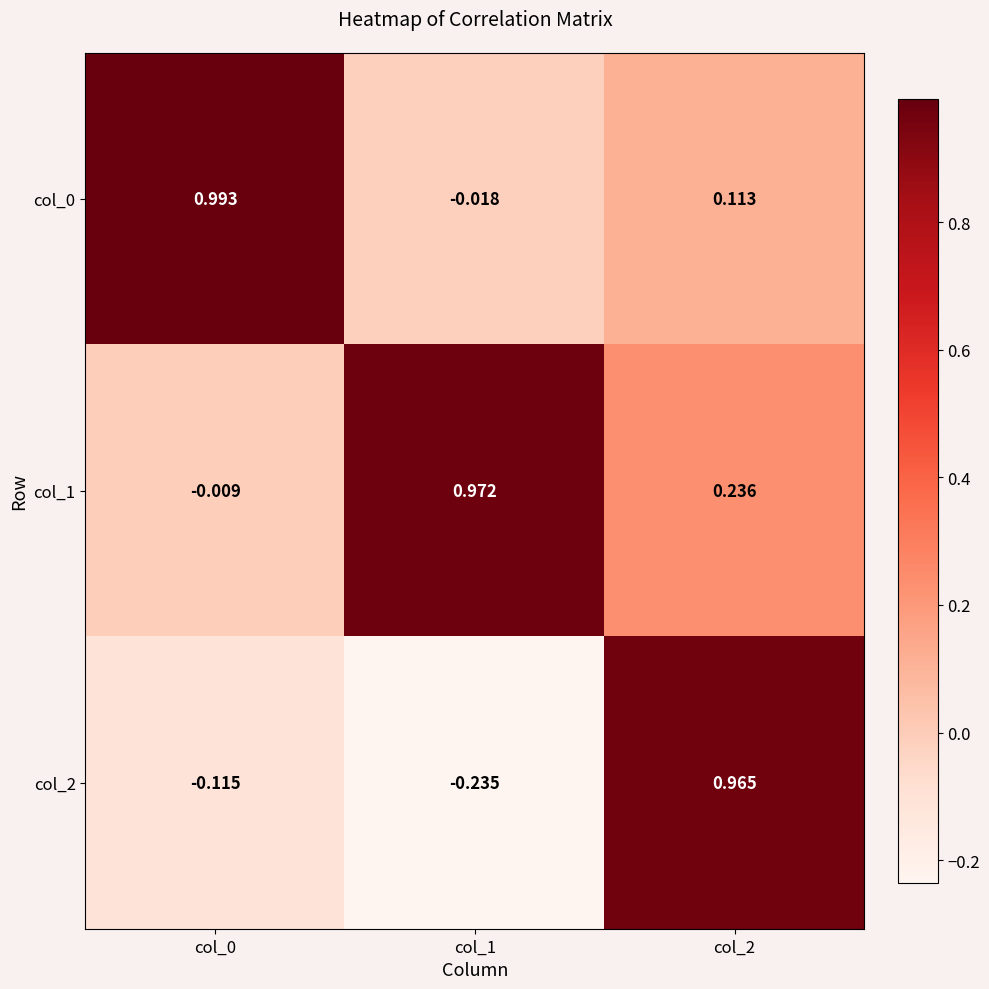

How many values in the col_2 series are below 0?

2